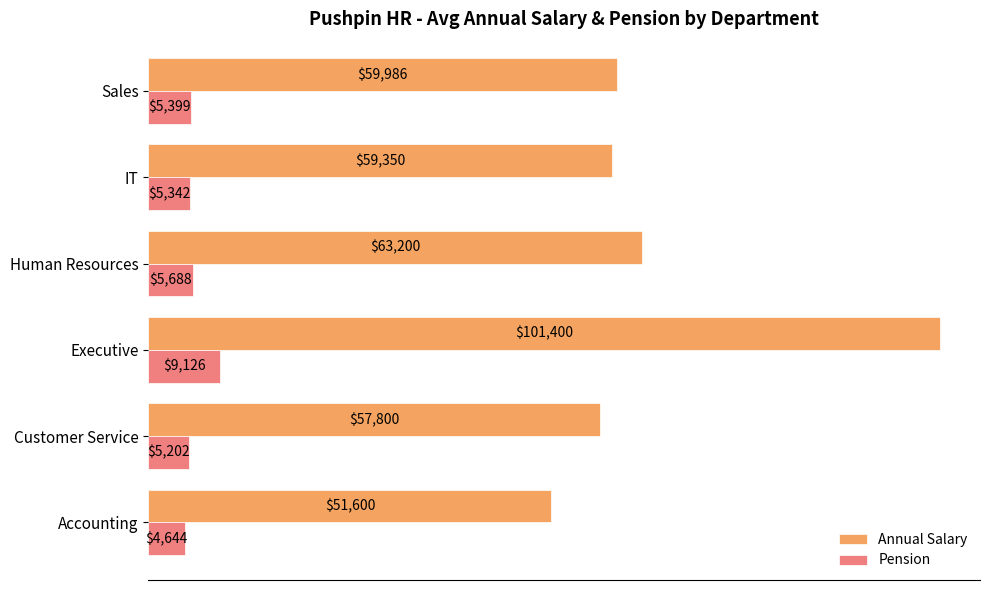

What is the average value of the Annual Salary series?

65556.0